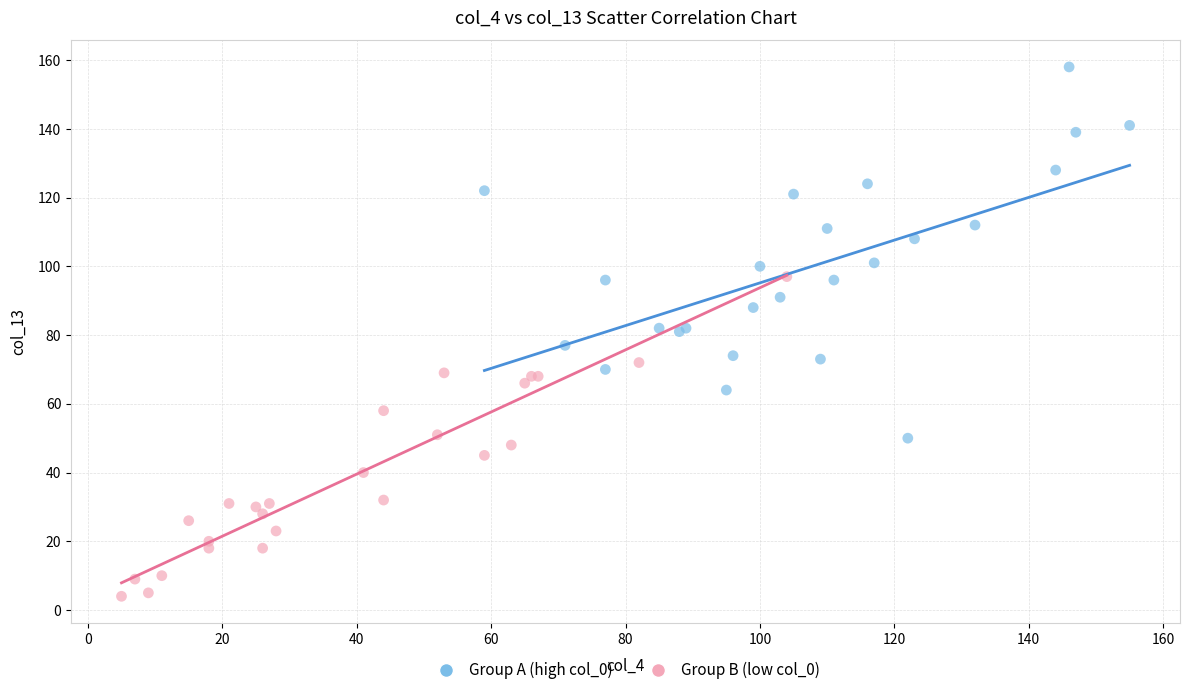

What are all the series names shown in the legend?

Group A (high col_0), Group B (low col_0)